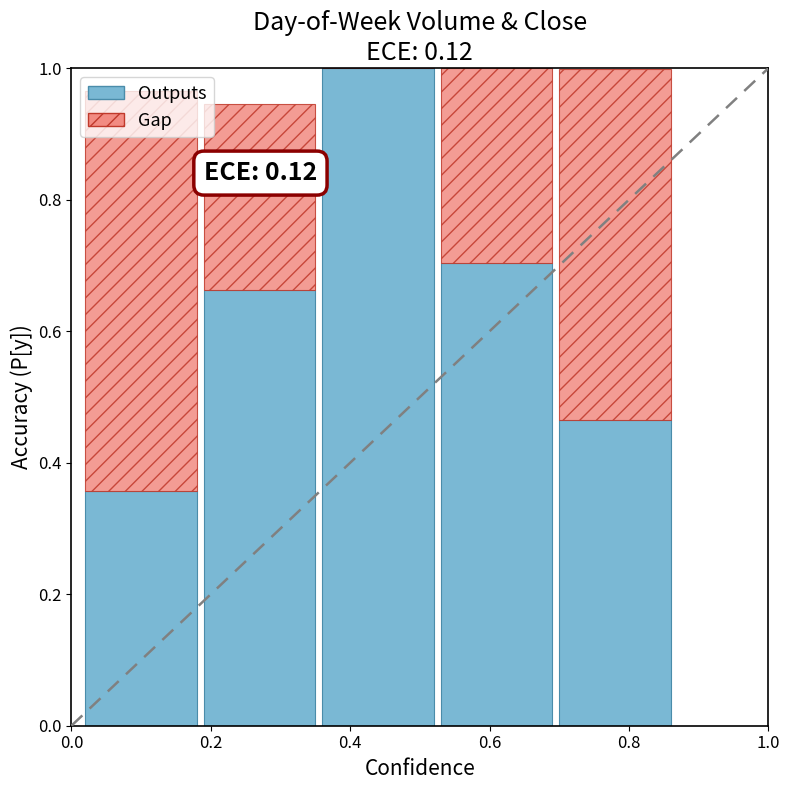

How many series are shown in this chart?

2